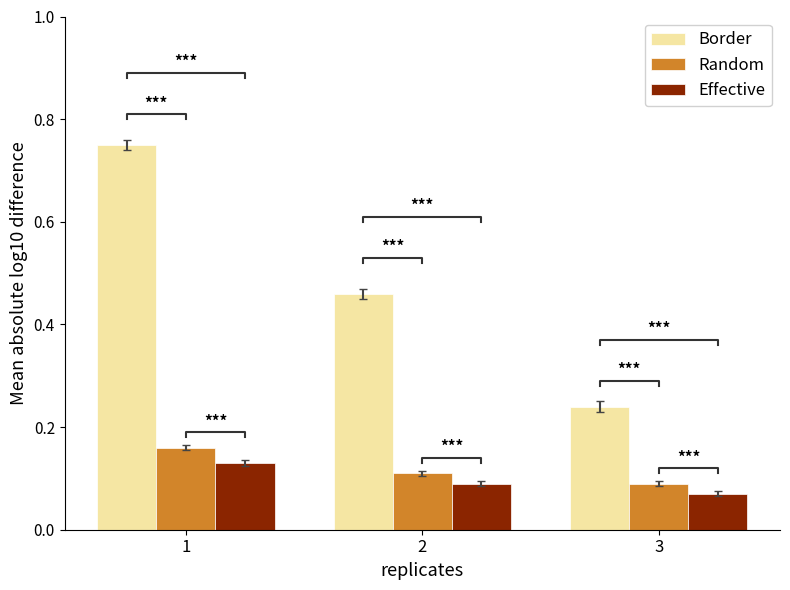

What is the sum of the Effective values at 3 and 1?

0.2